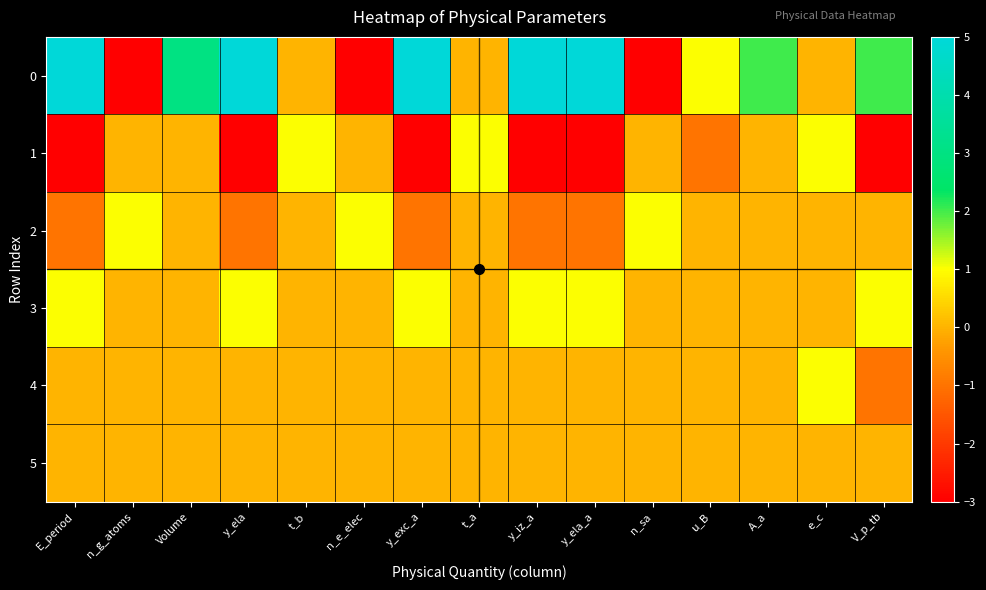

Which category has the highest value across all series?

E_period